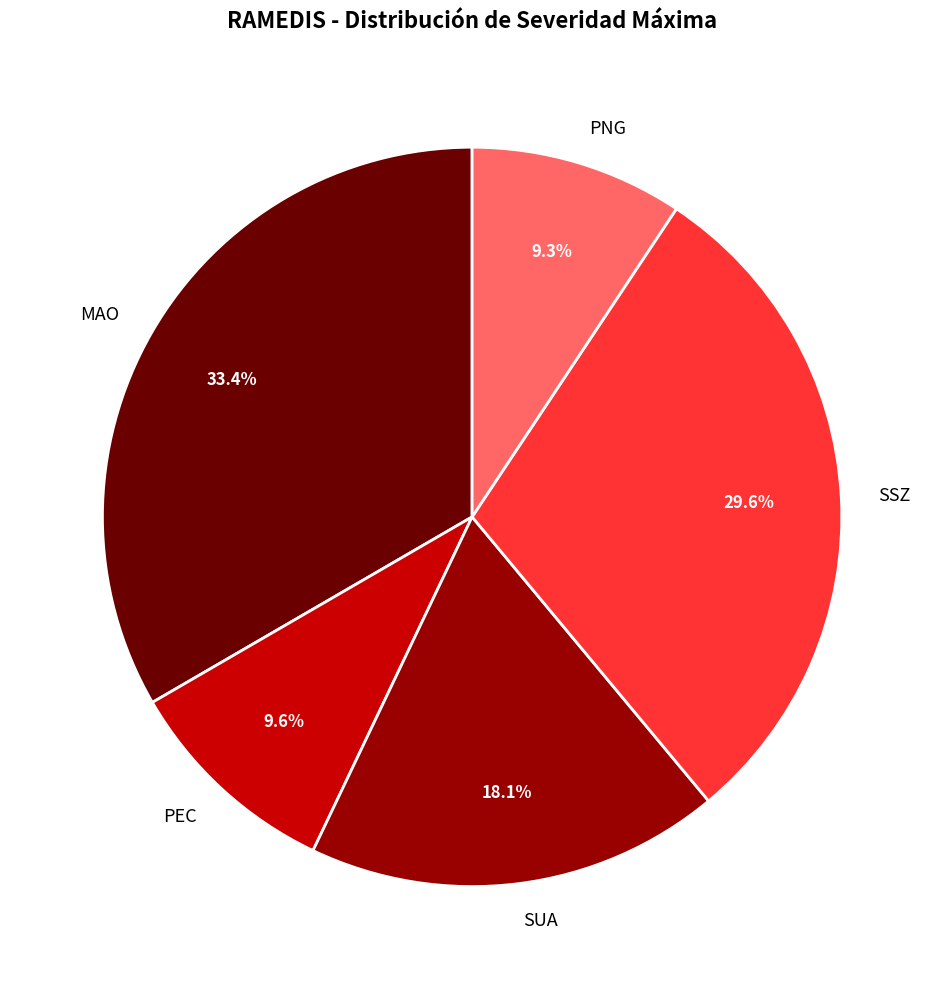

How much of the chart is everything except SSZ?

70.4%